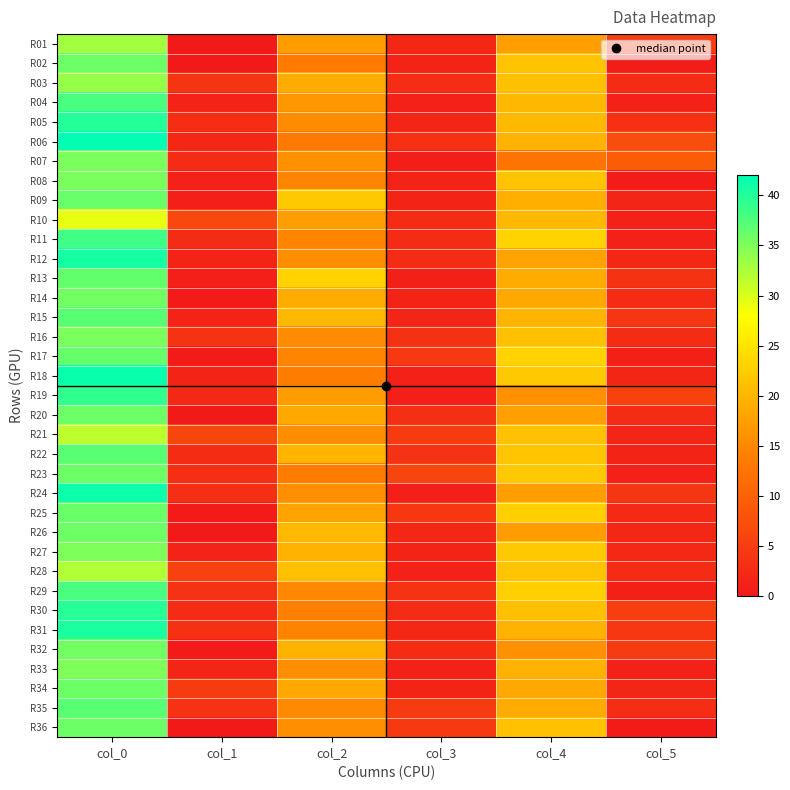

At col_3, list the series in order from largest to smallest.

R23, R35, R21, R17, R36, R25, R29, R22, R16, R06, R20, R03, R32, R10, R11, R12, R30, R26, R01, R31, R05, R15, R27, R09, R14, R02, R08, R34, R04, R18, R33, R28, R13, R19, R24, R07